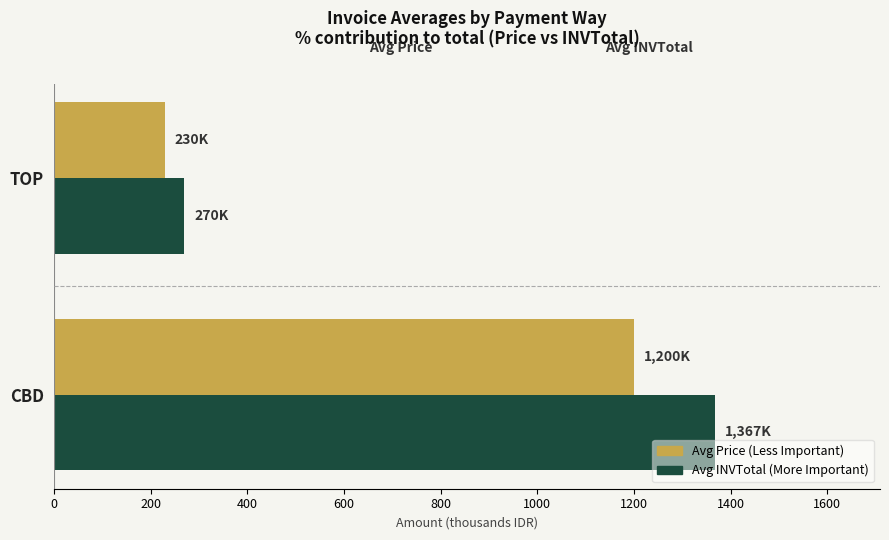

What is the spread (max minus min) of values at CBD?

167.2